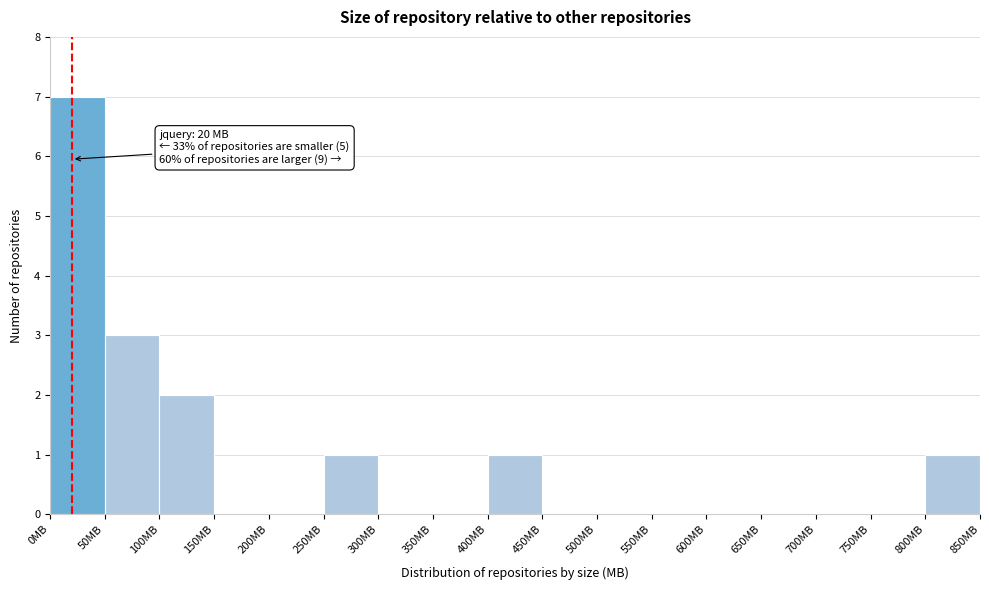

Over which range of the x-axis is the bar tallest?

0 to 50